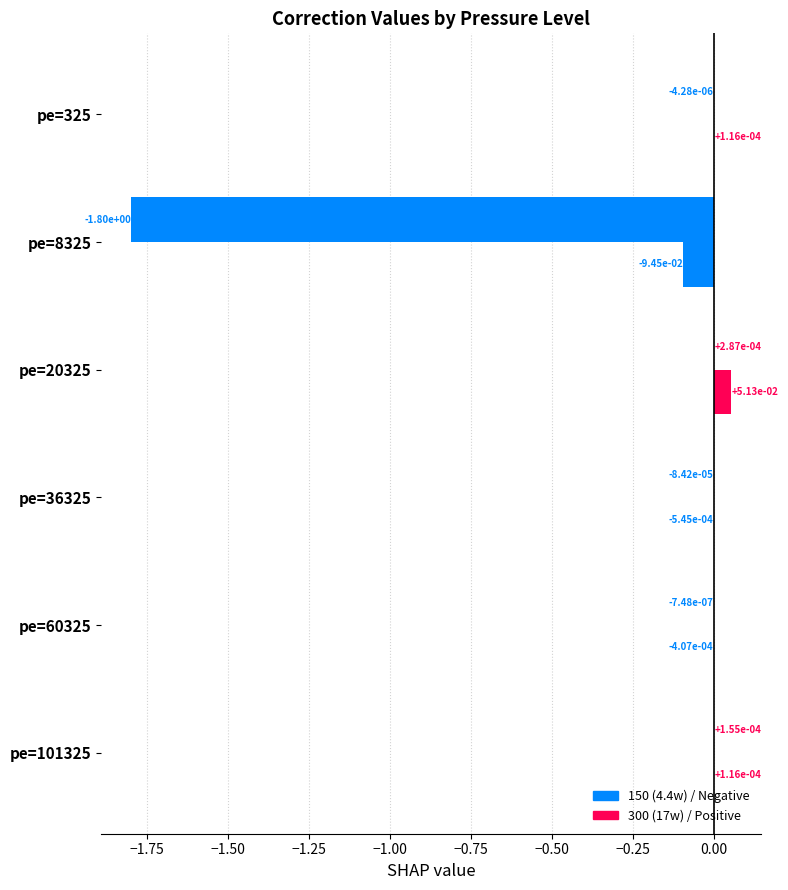

Reading right to left, transcribe all the data shown in this chart.

150 (4.4w): 0.0	-0.0	-0.0	0.1	-0.1	0.0
300 (17w): 0.0	-0.0	-0.0	0.0	-1.8	-0.0